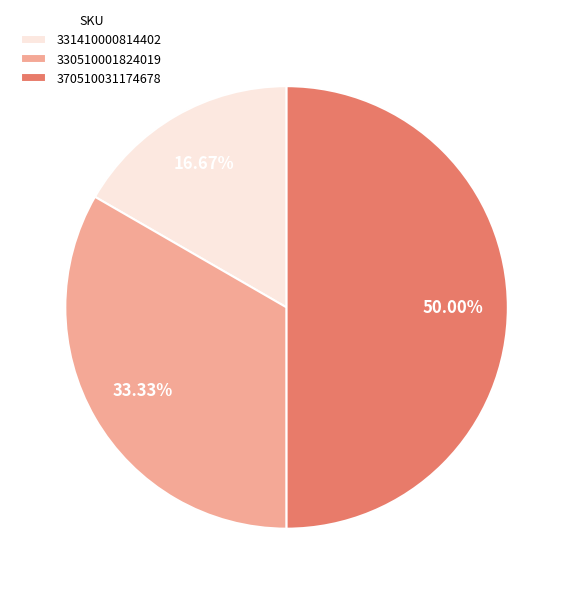

What is the largest slice in the pie chart?

370510031174678